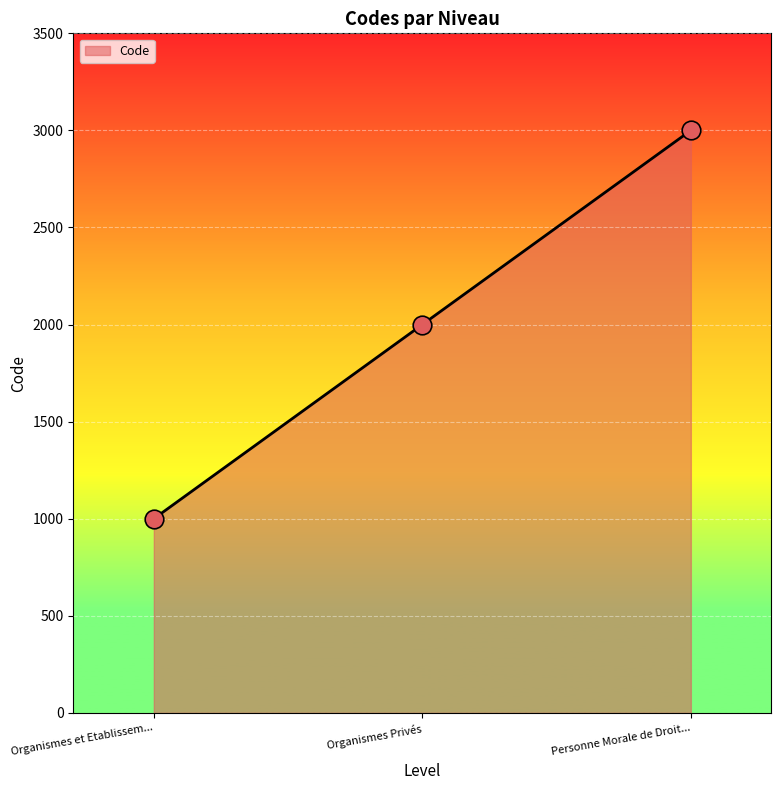

Approximately how many times larger is the value at Organismes et Etablissem... compared to Organismes Privés?

0.5